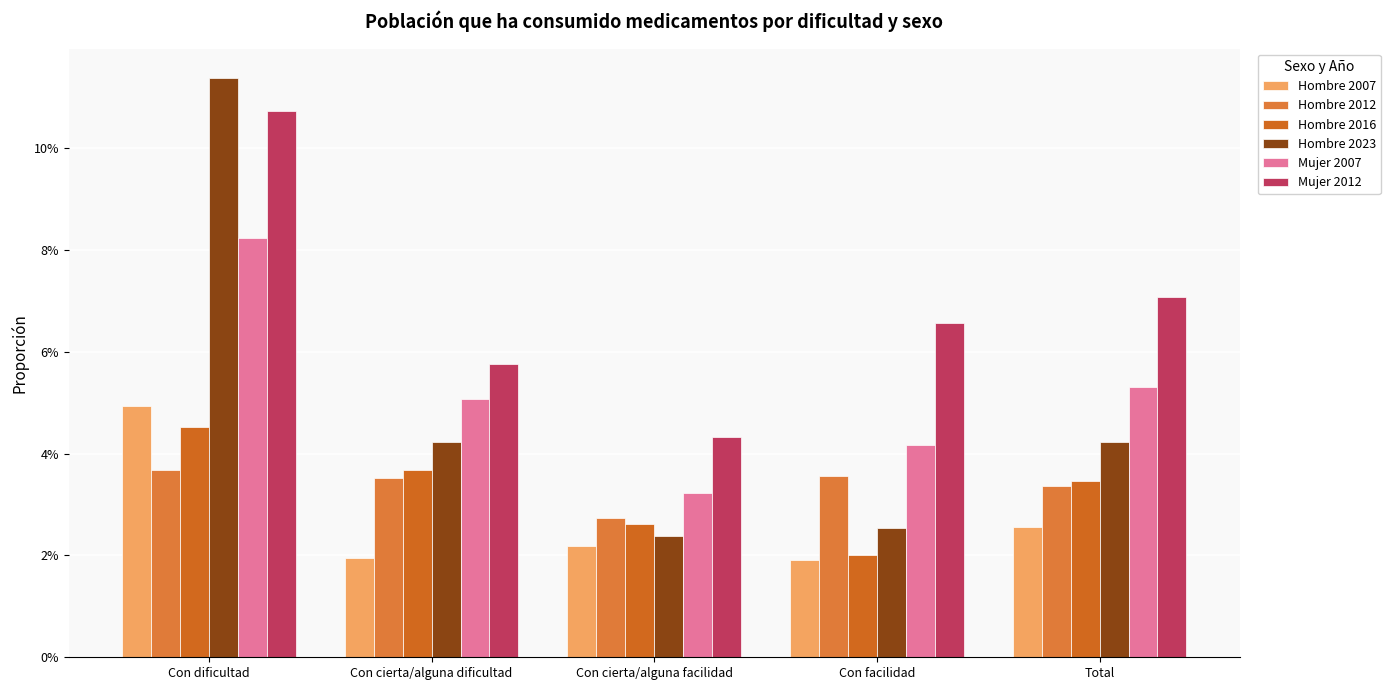

What is the label of the 5th bar from the left?

Total